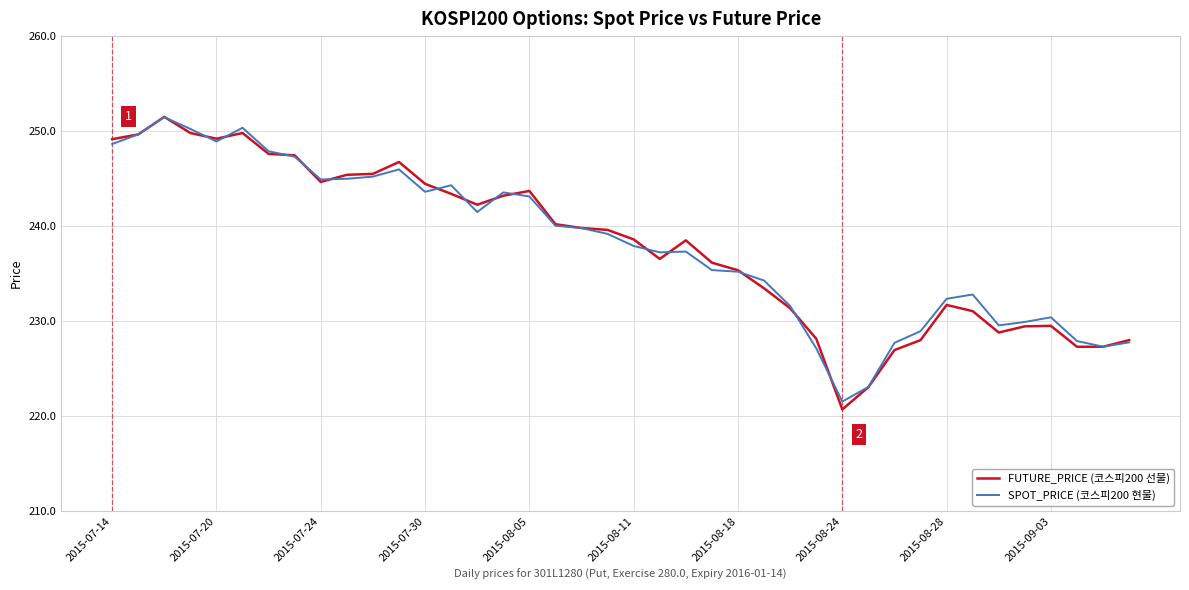

In FUTURE_PRICE (코스피200 선물), how many points are higher than both neighbors (excluding endpoints)?

7